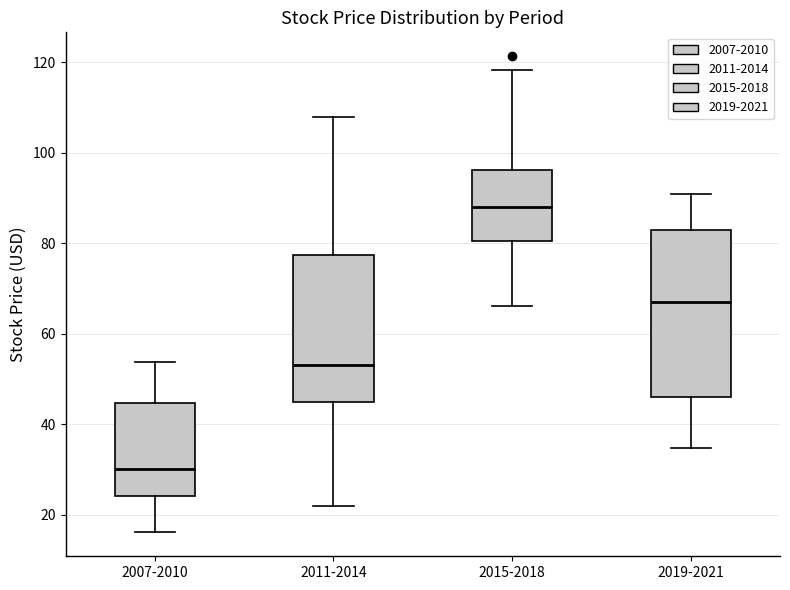

Reading left to right, read every box against the y-axis: the position of its median line, the range the box covers, and the ends of its whiskers. The values are not printed on the chart, so give them approximately, as read against the axis.

2007-2010: median 30, box 24 to 44, whiskers 16 to 54
2011-2014: median 54, box 44 to 78, whiskers 22 to 108
2015-2018: median 88, box 80 to 96, whiskers 66 to 118
2019-2021: median 66, box 46 to 82, whiskers 34 to 90